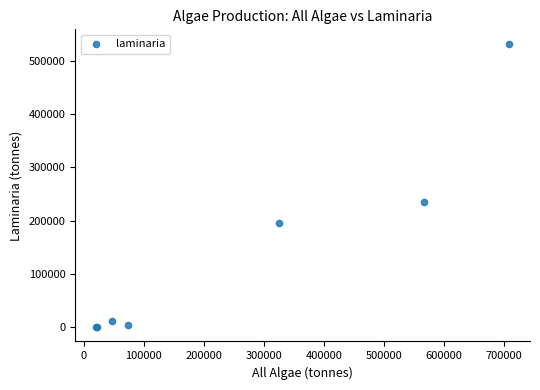

What Y value in the scatter plot is closest to 266150?

234762